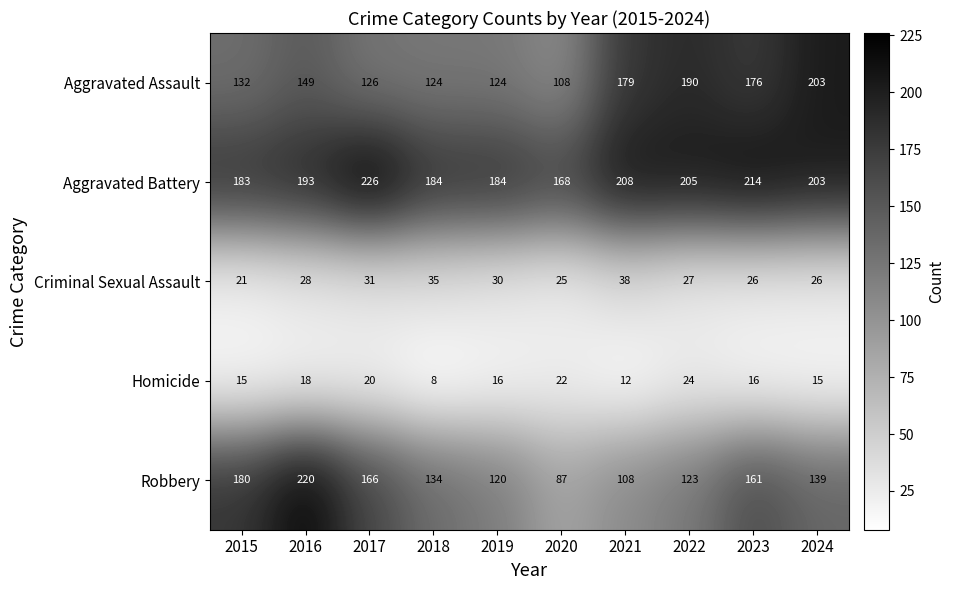

True or false: Homicide has a value of 20 at 2017.

True